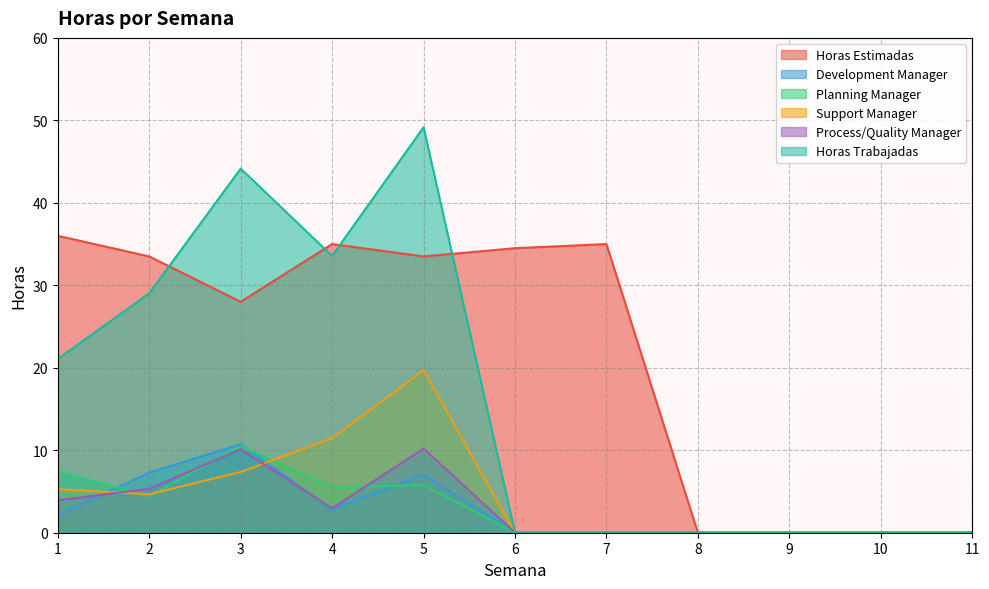

At 8, list the series in order from smallest to largest.

Horas Estimadas, Development Manager, Planning Manager, Support Manager, Process/Quality Manager, Horas Trabajadas